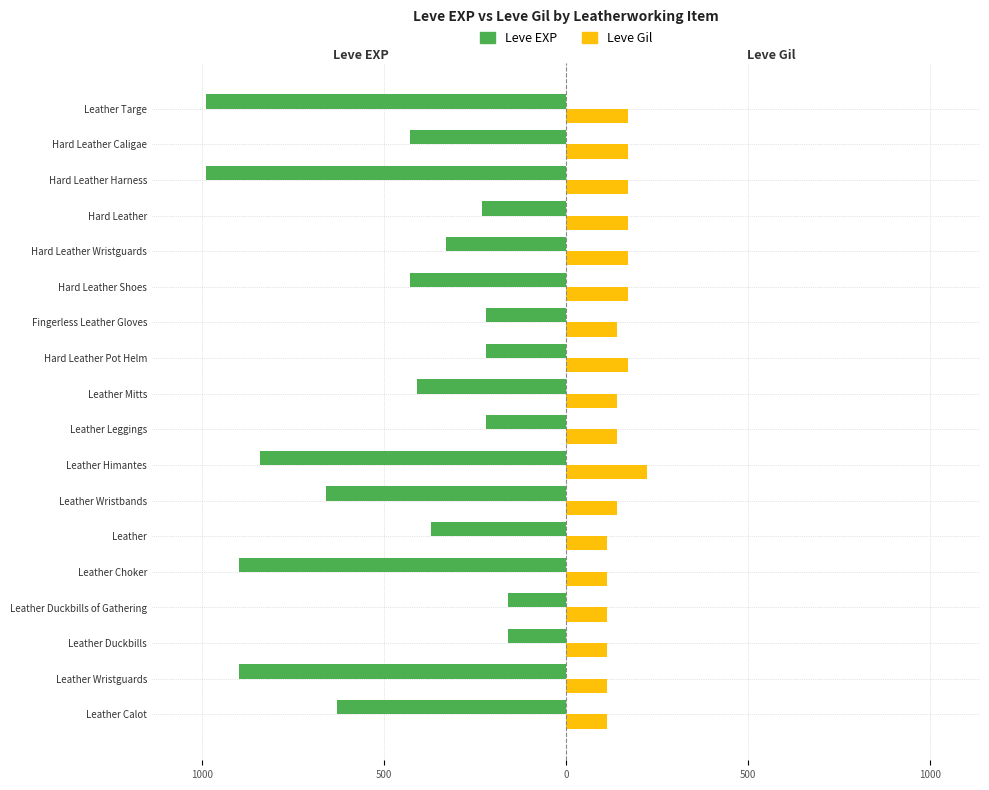

Reading left to right, extract all data points from this chart.

Leve EXP: -630	-900	-160	-160	-900	-370	-660	-840	-220	-410	-220	-220	-430	-330	-230	-990	-430	-990
Leve Gil: 112	112	113	113	112	112	140	224	140	140	170	140	172	170	170	170	172	170